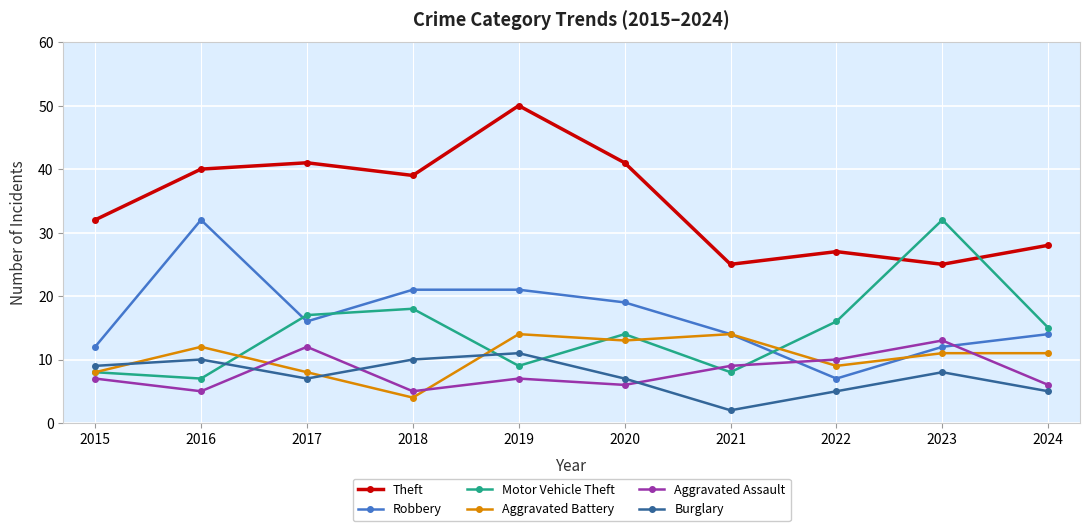

What is the spread (max minus min) of values at 2024?

23